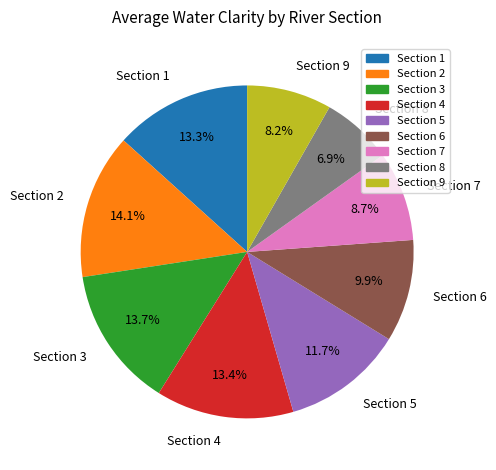

Does Section 1 account for over 50% of the chart?

No